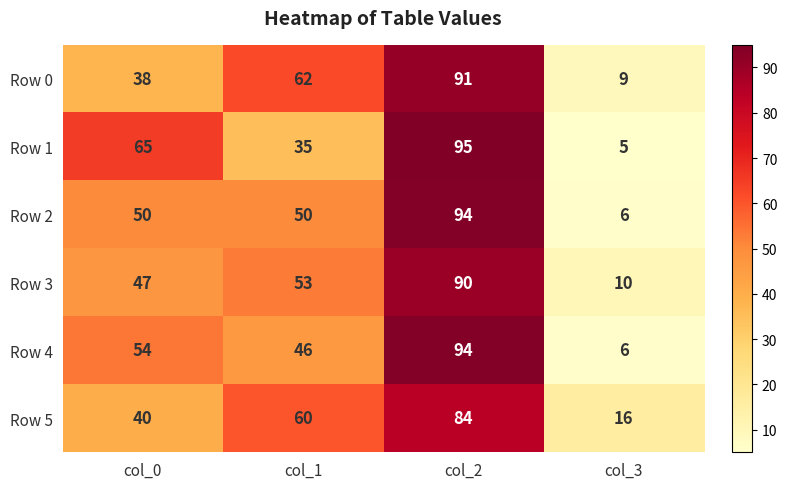

Reading right to left, transcribe all the data shown in this chart.

Row 0: 9	91	62	38
Row 1: 5	95	35	65
Row 2: 6	94	50	50
Row 3: 10	90	53	47
Row 4: 6	94	46	54
Row 5: 16	84	60	40